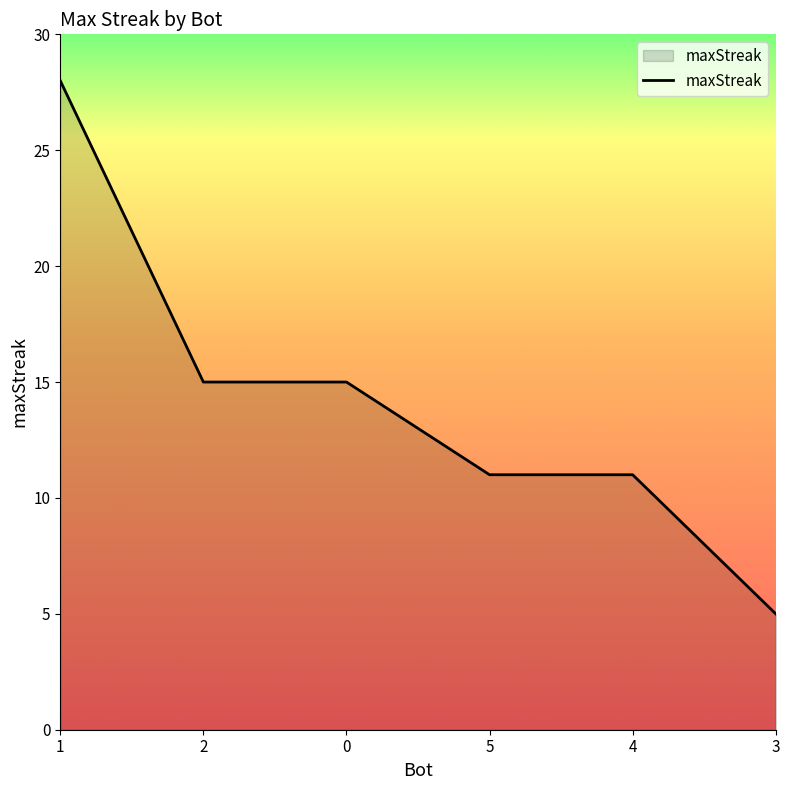

How many series are shown in this chart?

1